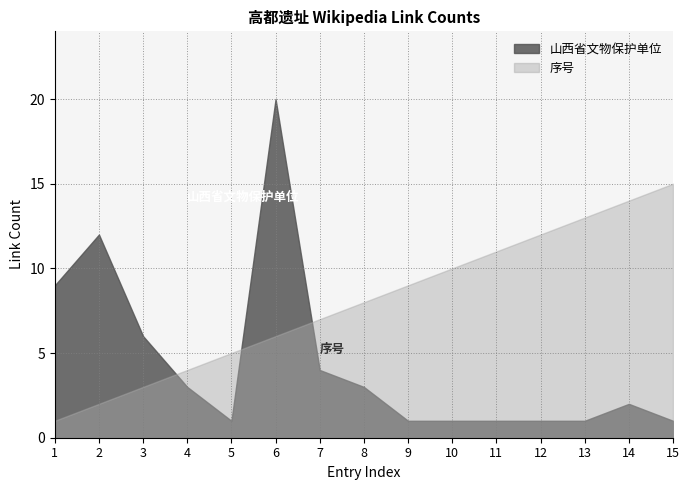

What is the total value across all series at 2?

14